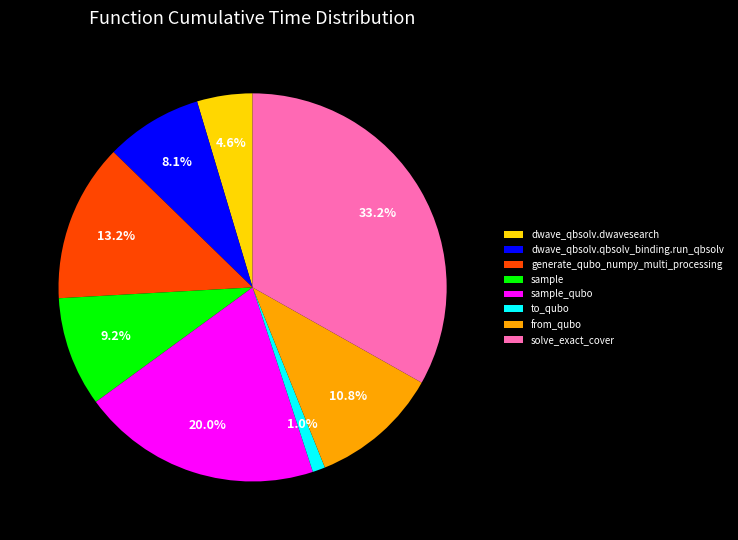

Is the sum of dwave_qbsolv.dwavesearch and sample_qubo greater than half?

No